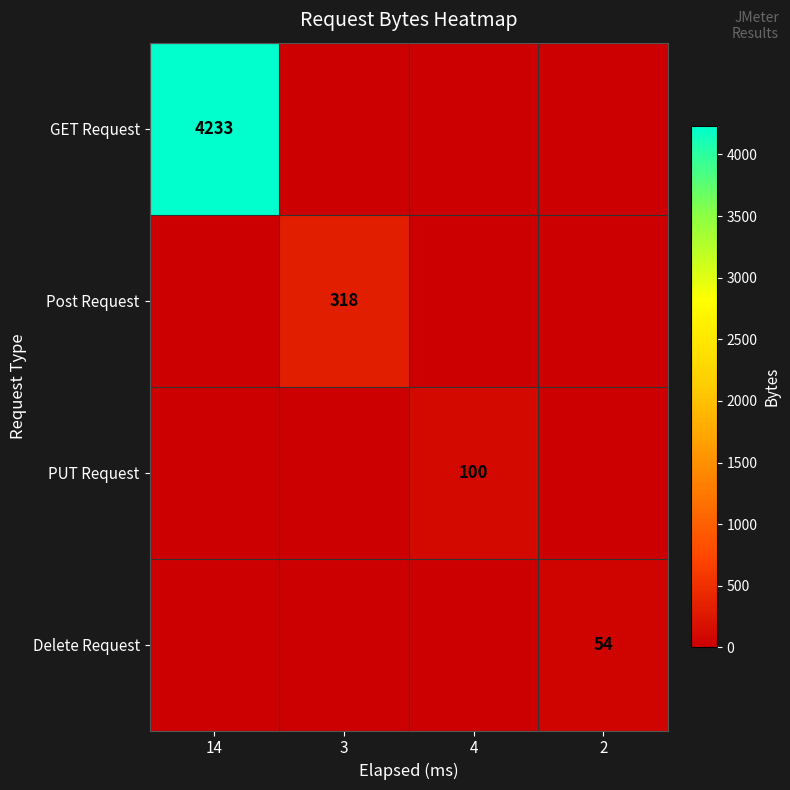

Is it true that PUT Request equals 53 at 4?

False